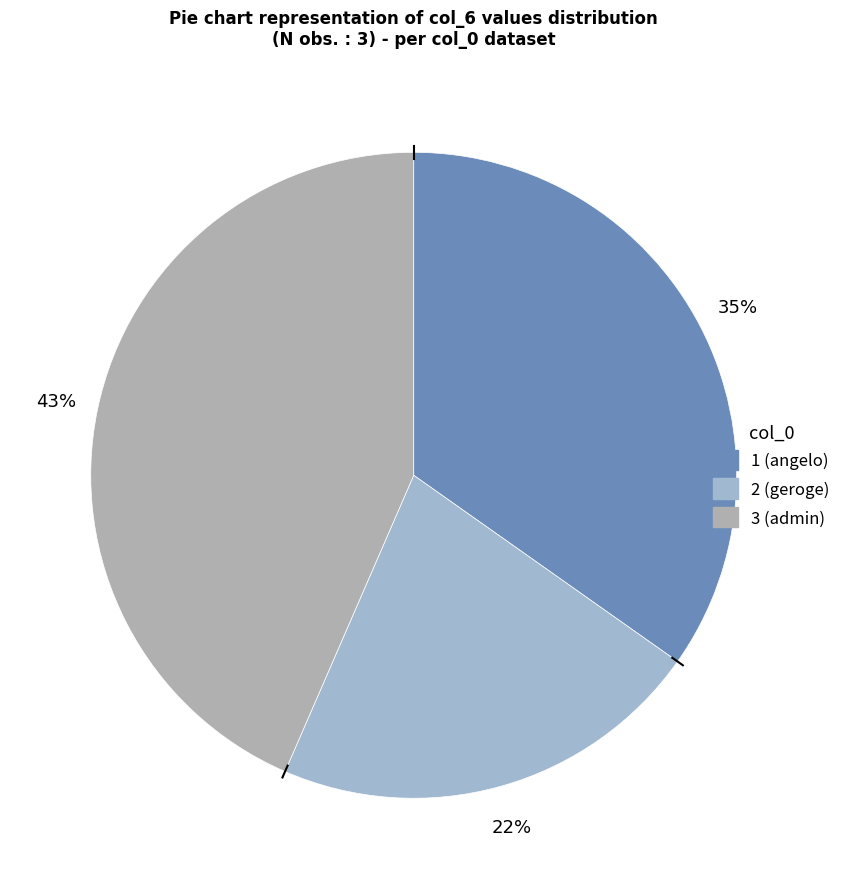

How many slices are in this pie chart?

3